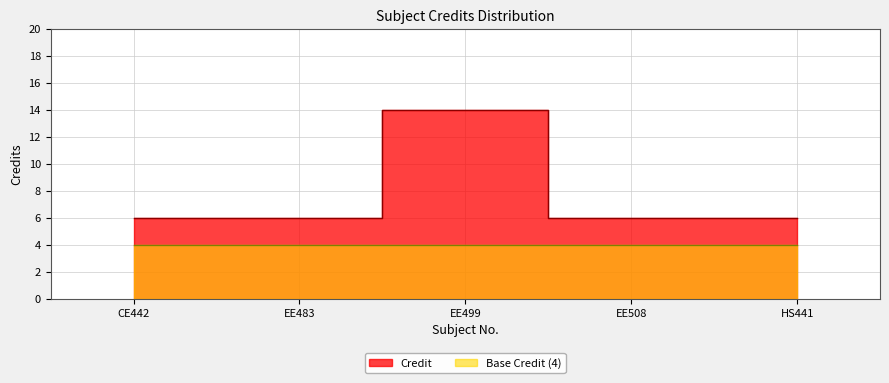

True or false: the data has more than 0 interior local peaks.

True